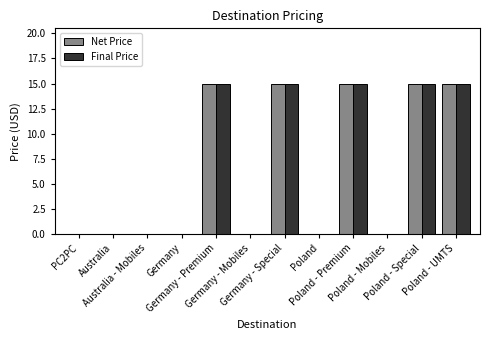

What is the maximum value for Final Price?

15